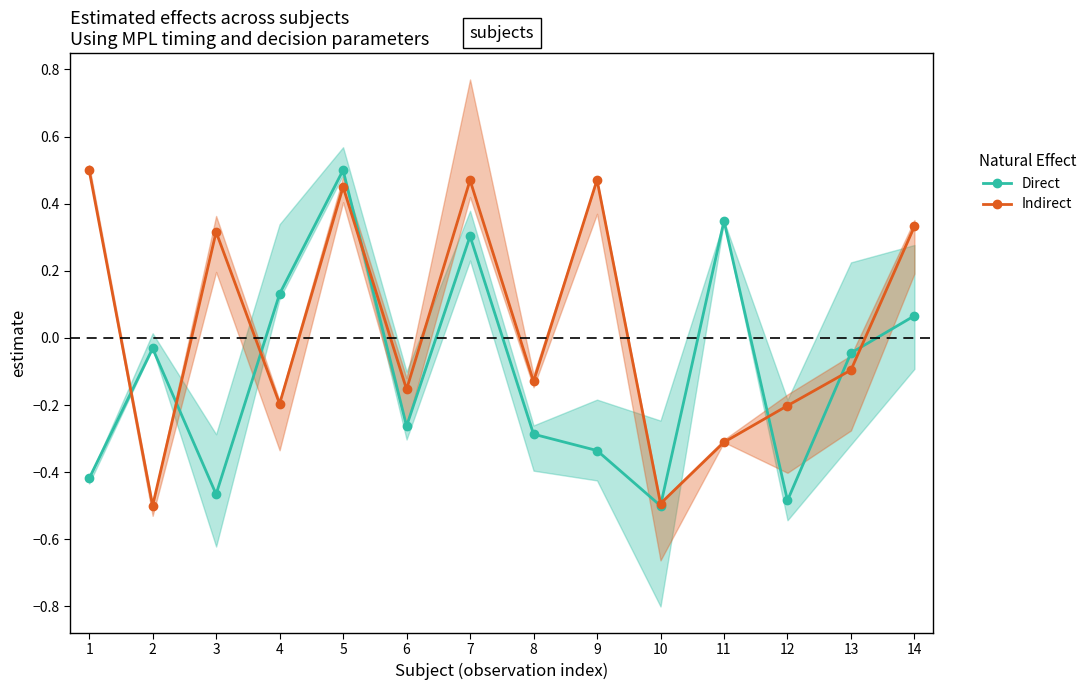

How many interior local peaks does the Indirect series have?

4